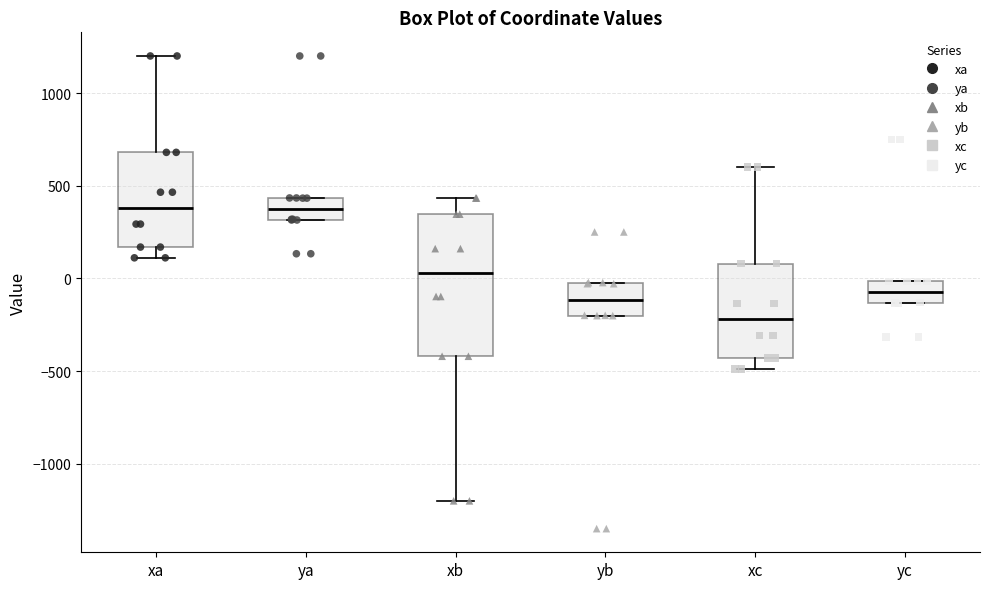

Reading left to right, transcribe this box plot: for each box, give where its median line is, the range the box spans, and where its two whiskers end, as read against the y-axis. The values are not printed on the chart, so give them approximately, as read against the axis.

xa: median 400, box 150 to 700, whiskers 100 to 1200
ya: median 400, box 300 to 450, whiskers 300 to 450
xb: median 50, box -400 to 350, whiskers -1200 to 450
yb: median -100, box -200 to 0, whiskers -200 to 0
xc: median -200, box -450 to 100, whiskers -500 to 600
yc: median -50, box -150 to 0, whiskers -150 to 0